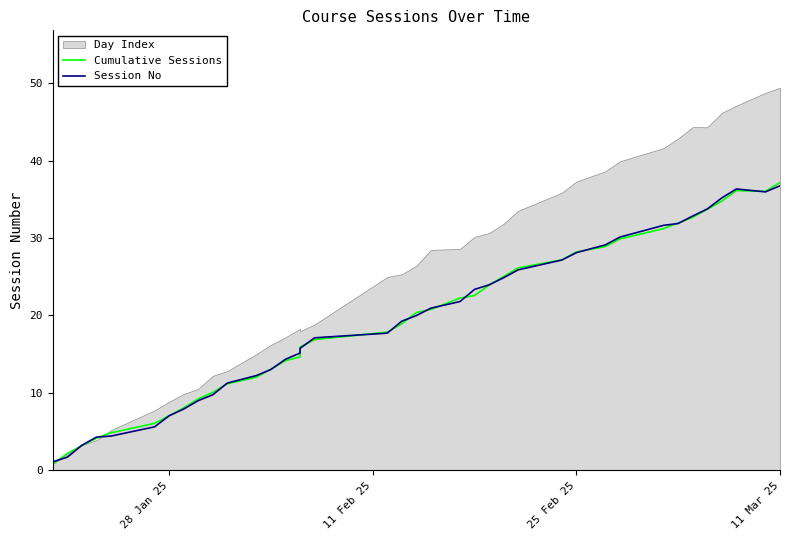

How many times do Cumulative Sessions and Session No cross each other?

21